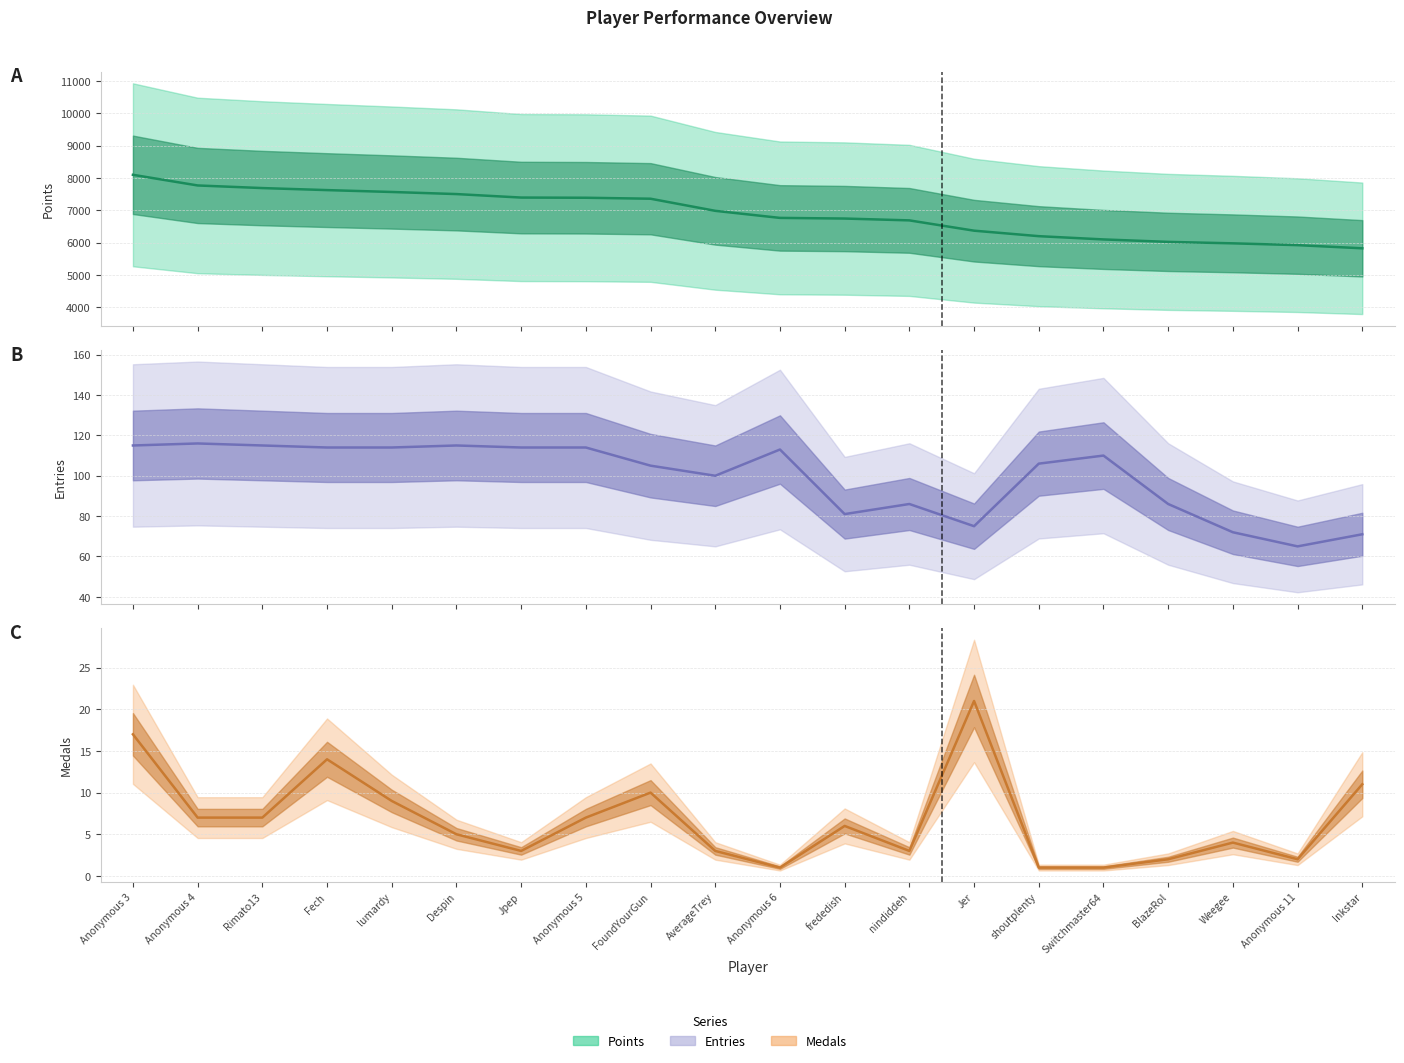

What value does the Entries series have at Anonymous 5?

114